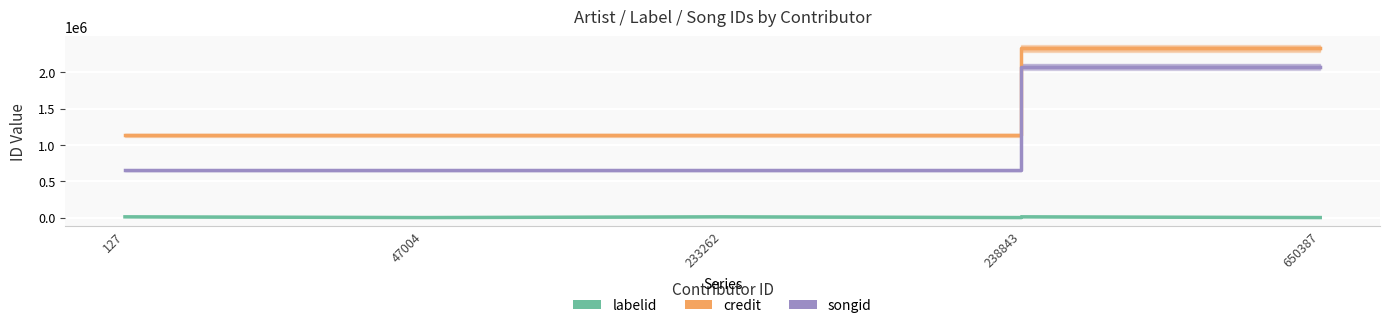

Is this an area chart (filled region under the line)?

No